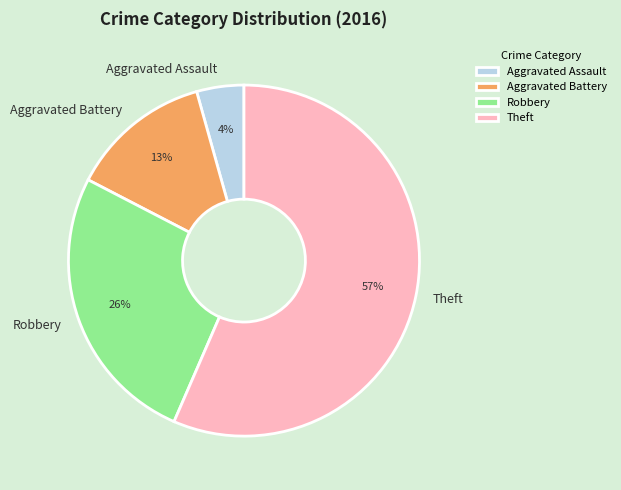

To the nearest percent, what is the average slice percentage?

25%